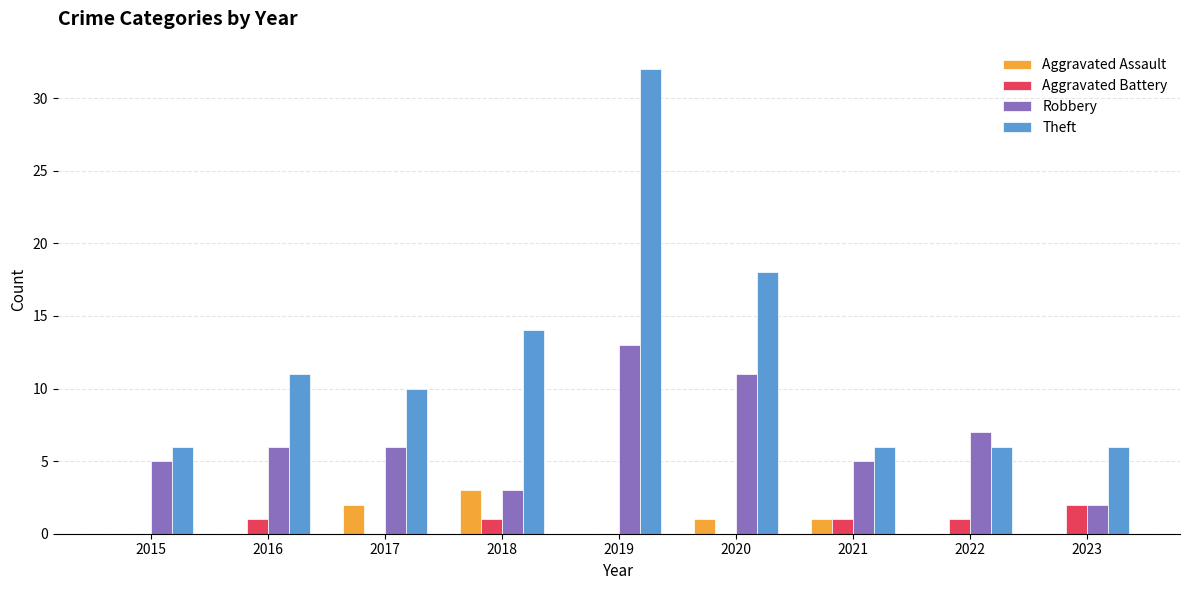

Between 2016 and 2021, which series saw the biggest shift?

Theft